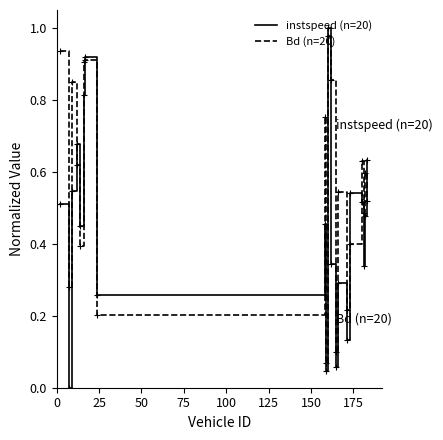

How many values in instspeed (n=20) are above zero?

19